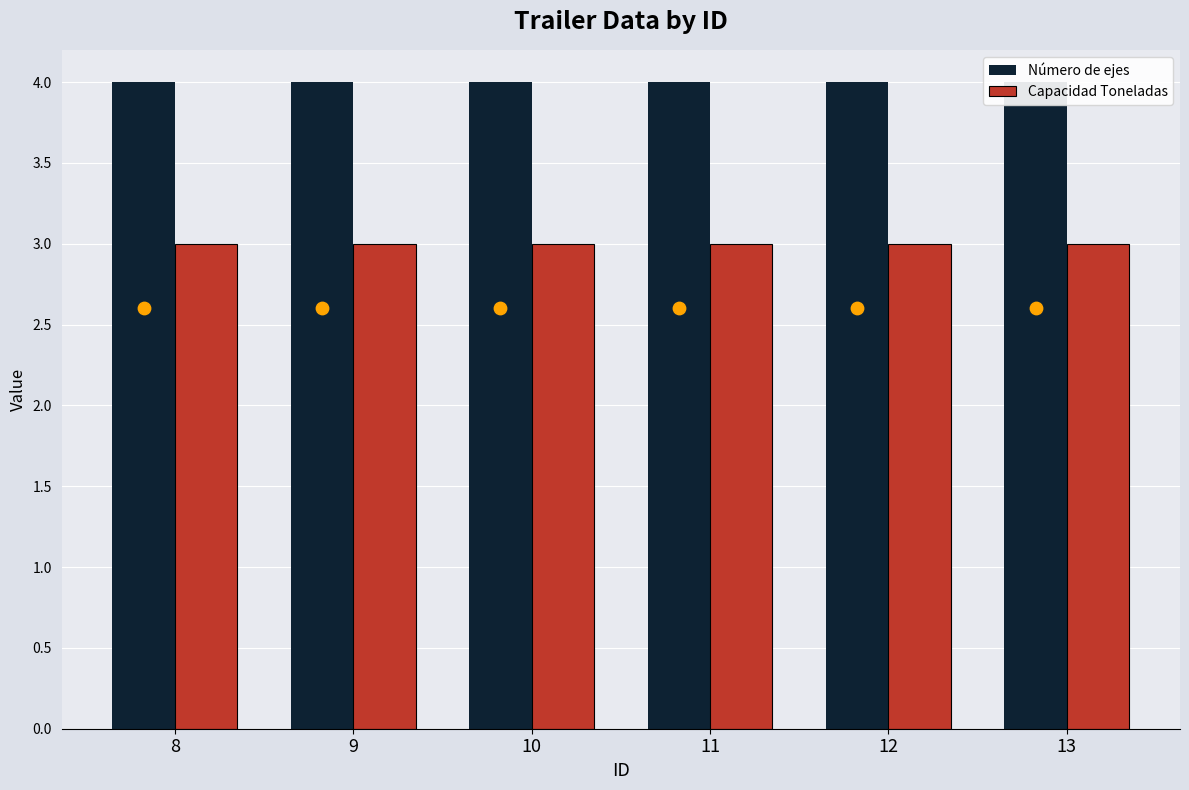

At which category is the sum across all series the highest?

8